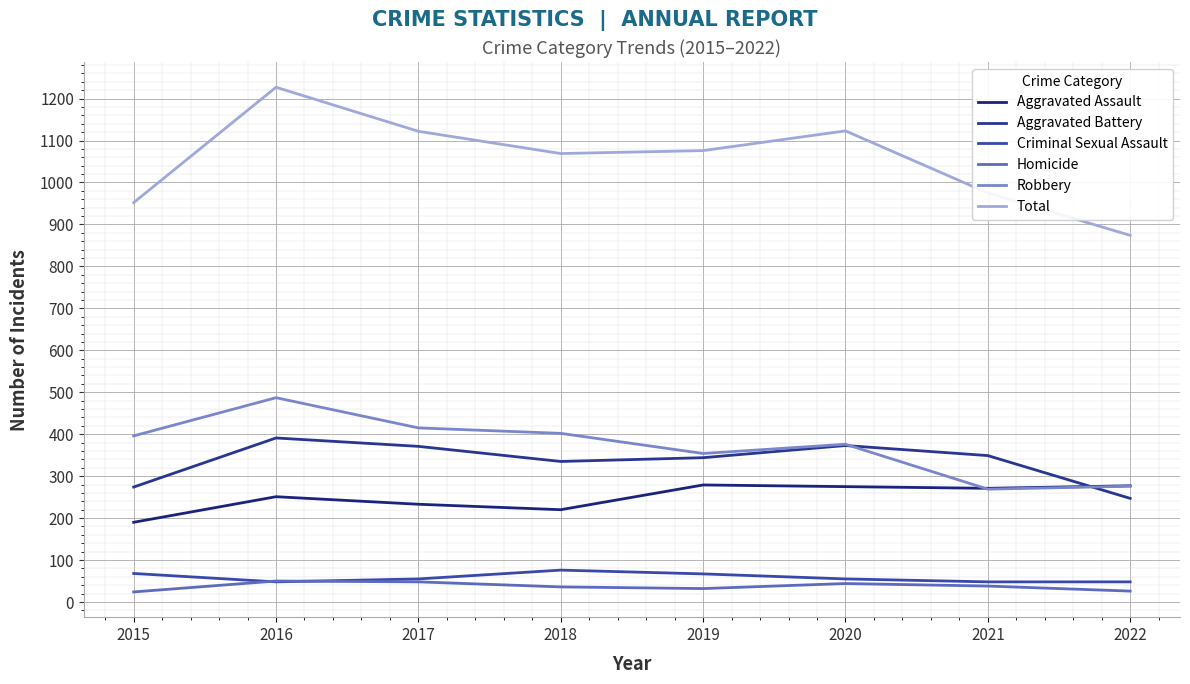

What is the greatest value displayed?

1227